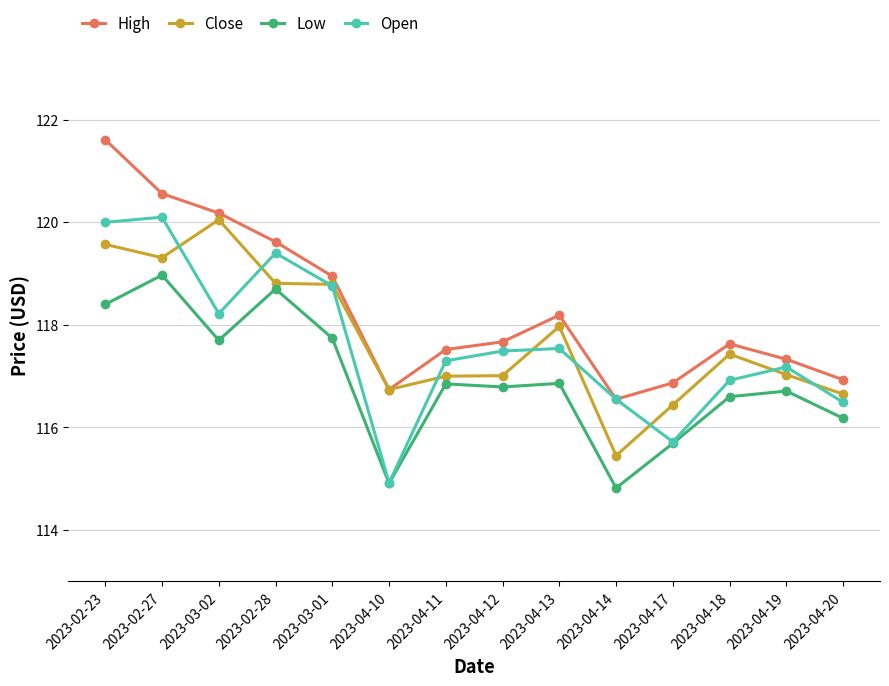

What is the value of the High point at the 5th from the left?

118.9